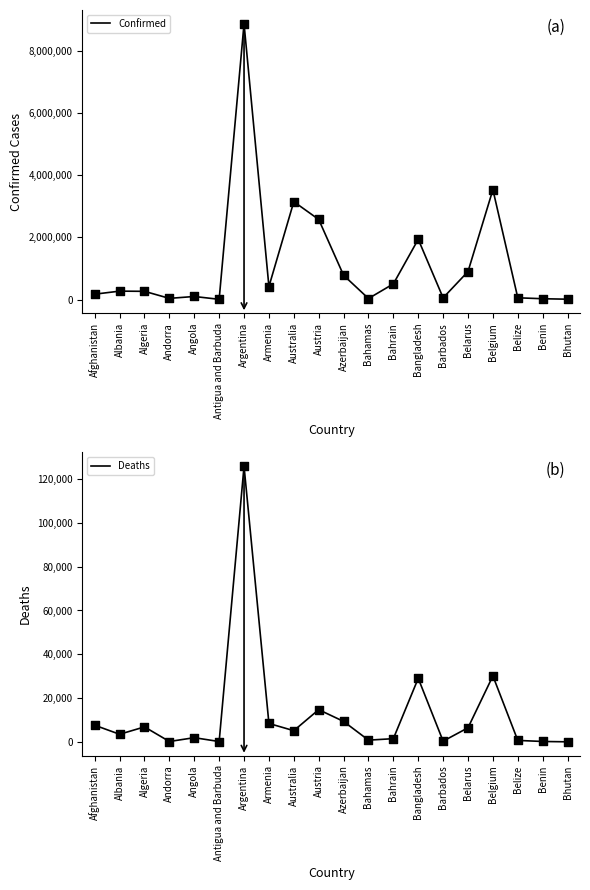

At which category is the sum across all series the highest?

Argentina